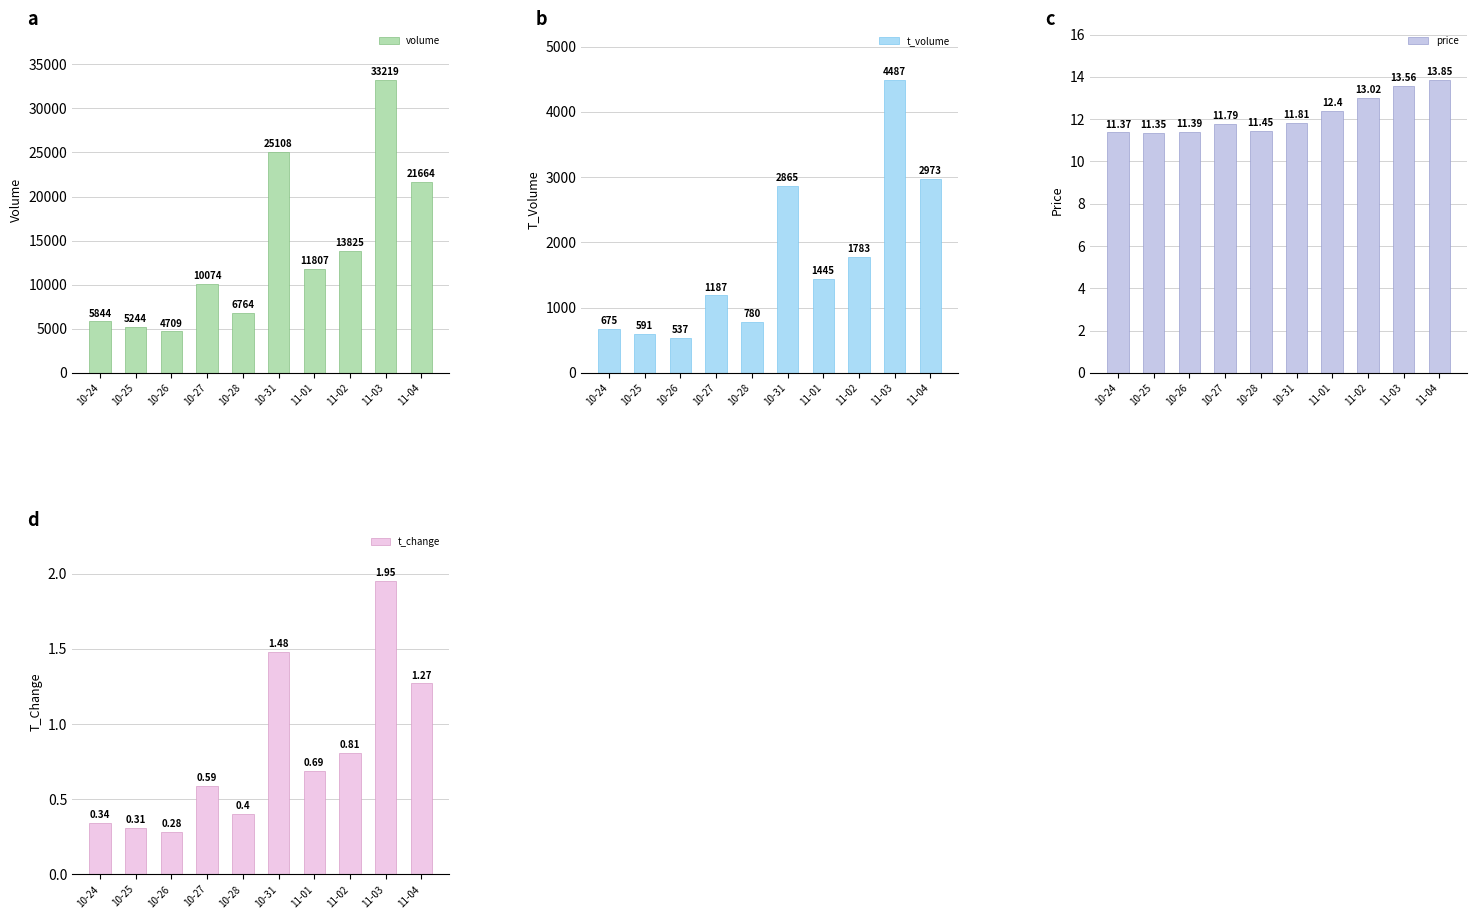

Does the chart contain any negative values?

No